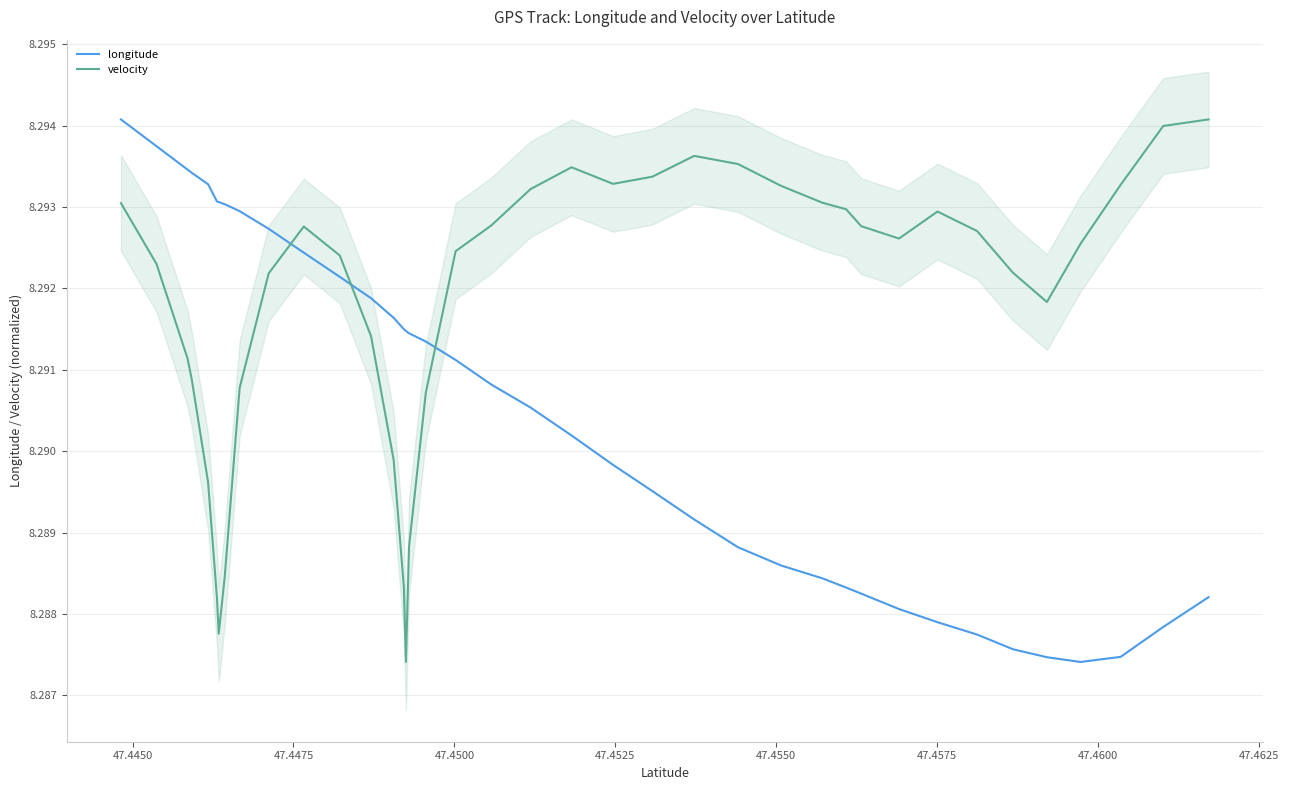

How many data points does each series have?

40